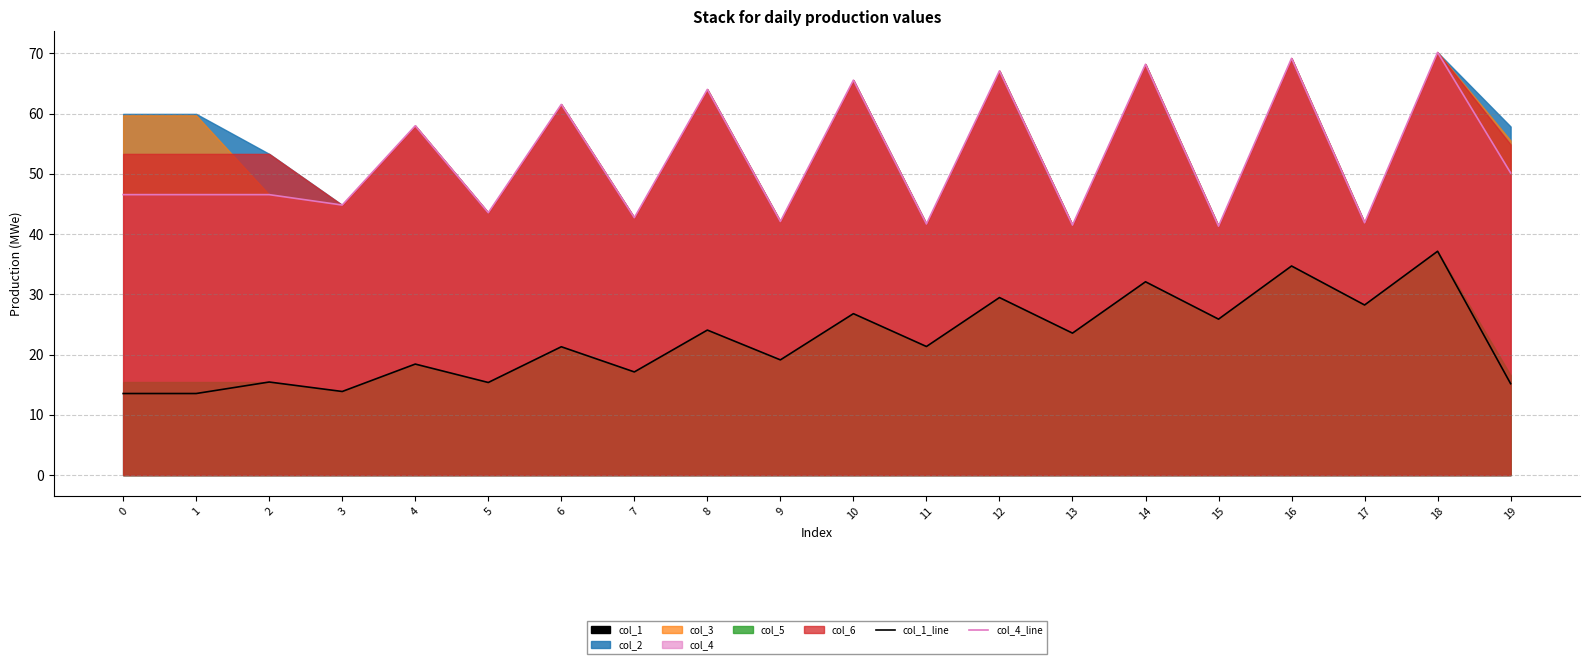

What is the value of the col_1_line point at the 4th from the left?

13.9